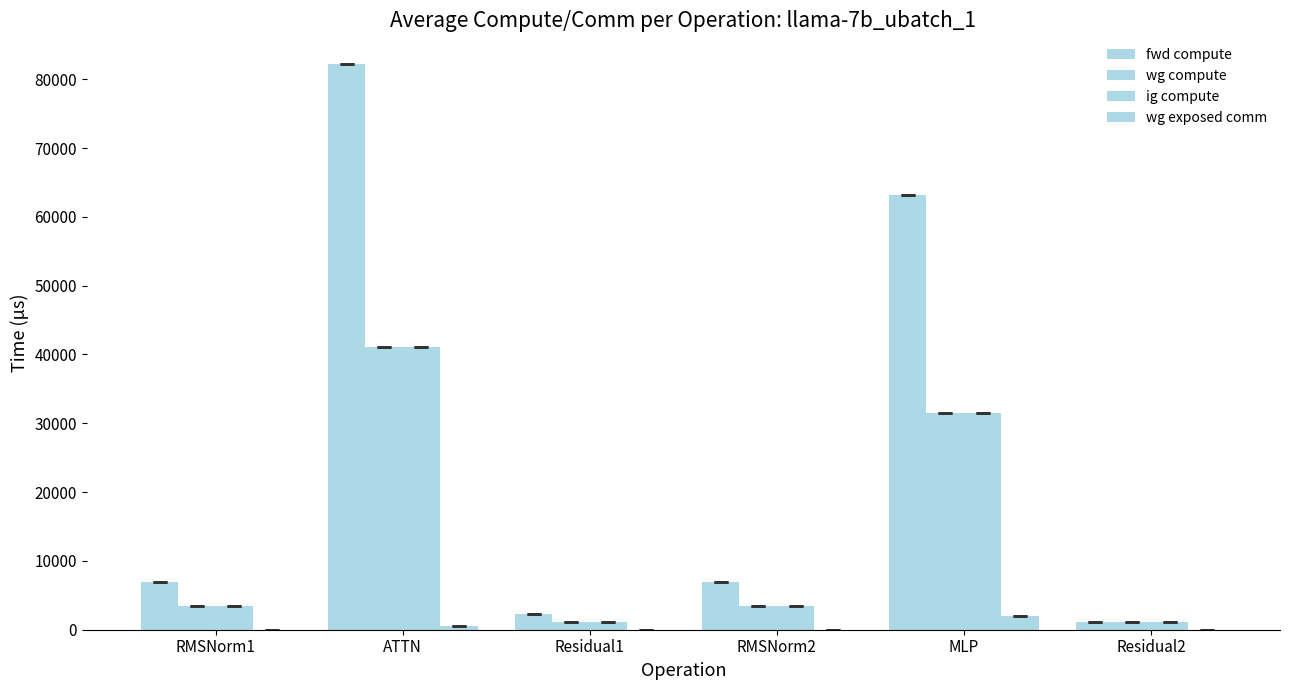

How many groups of bars are there?

6